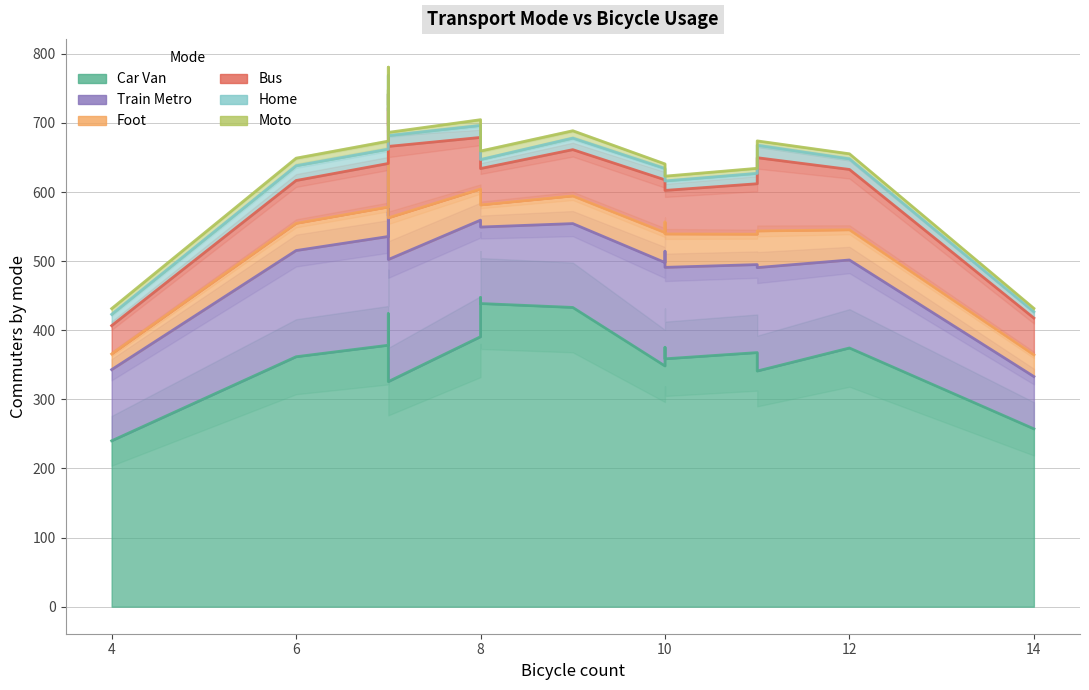

Count the number of data series in this chart.

6